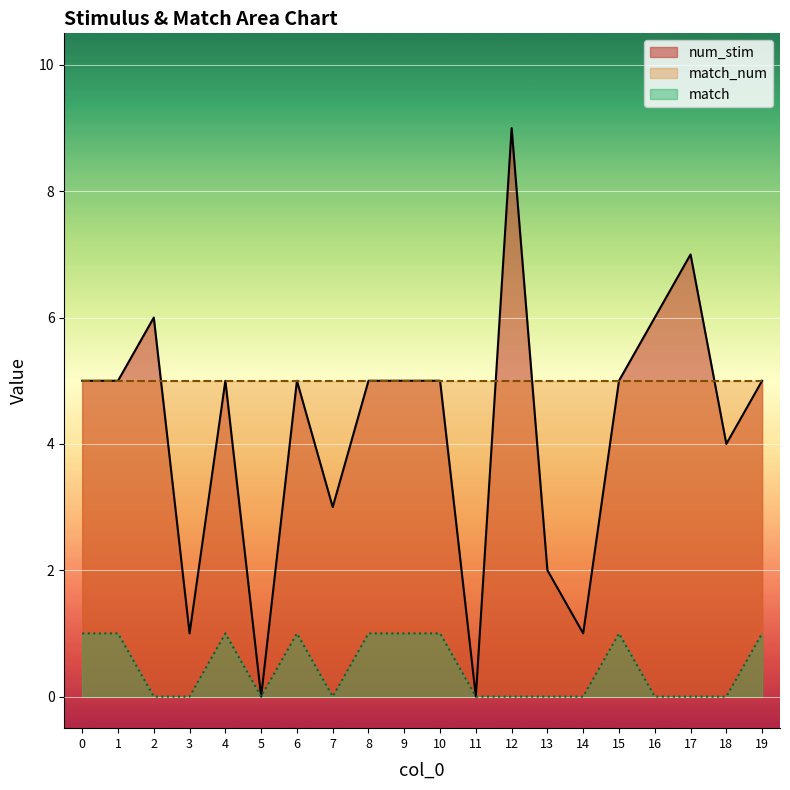

At how many categories does at least one series exceed 4?

20